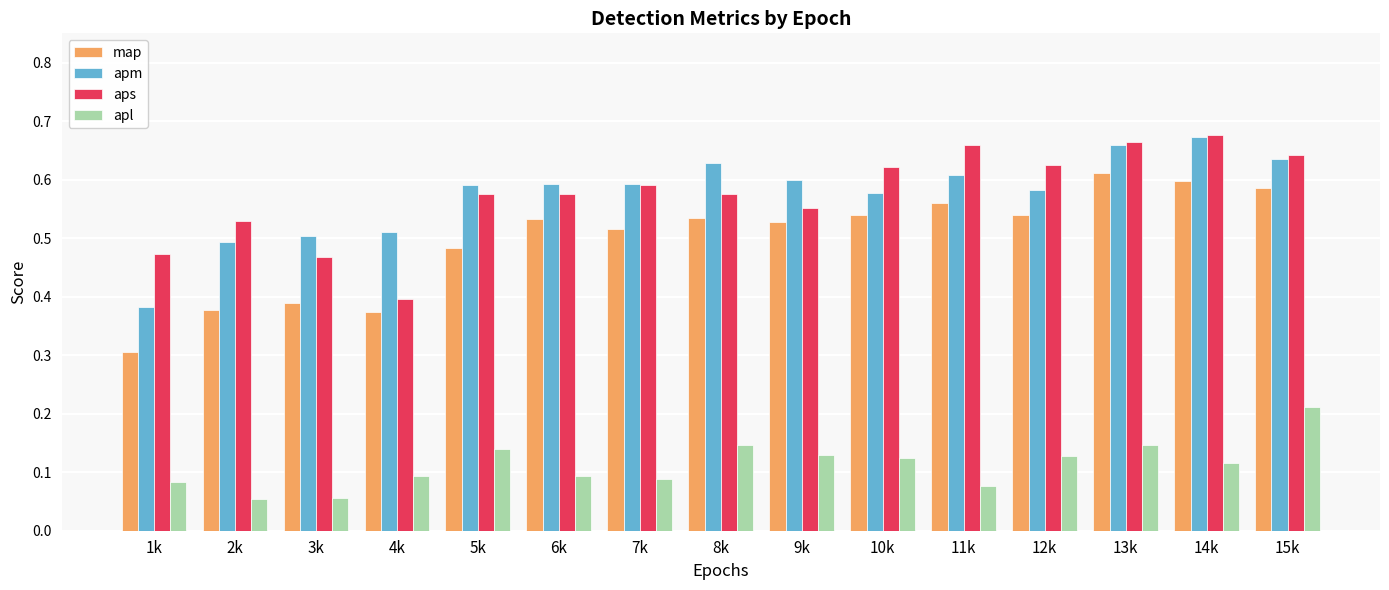

What is the label of the 12th bar from the right?

4k